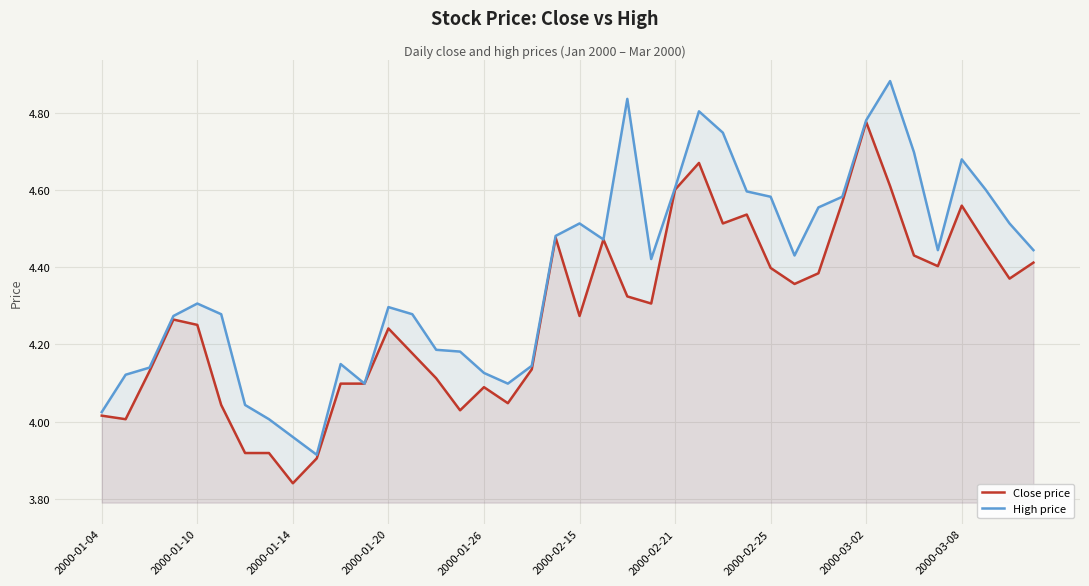

The value of Close price at 2000-01-14 is 2.3. True or false?

False